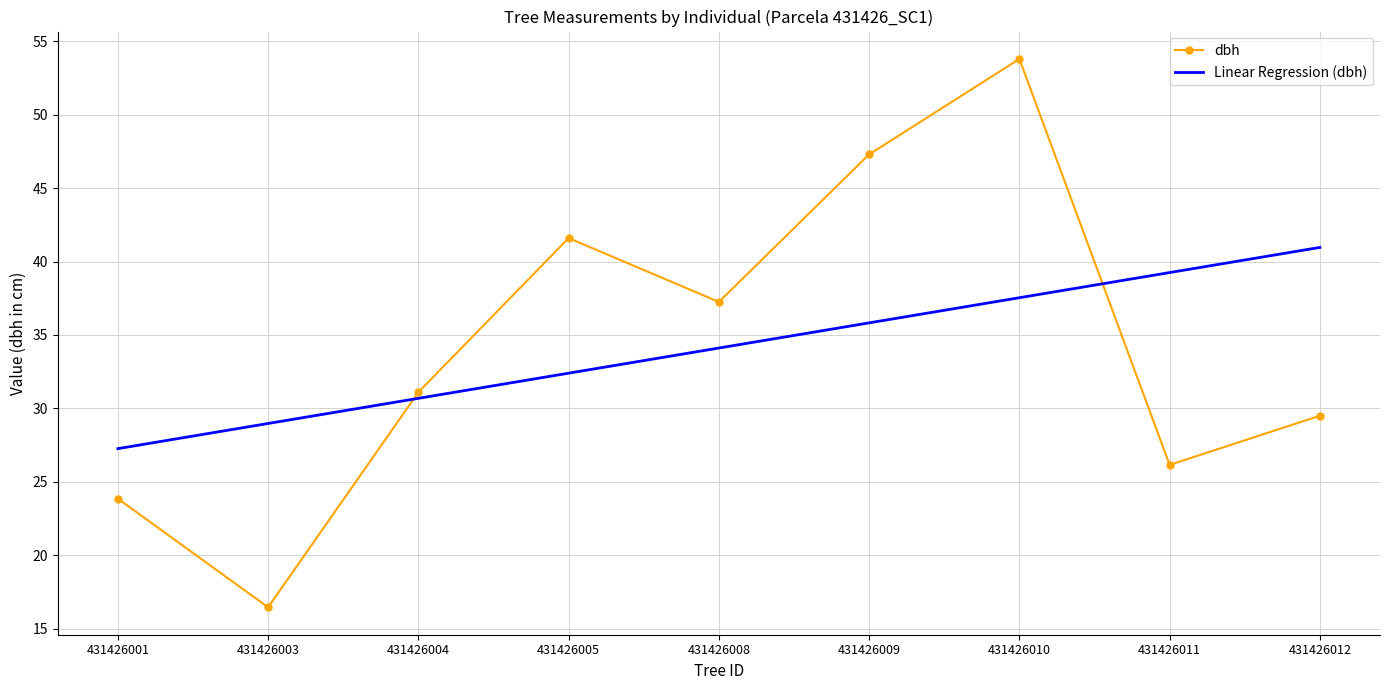

Which series has the largest range (max minus min)?

dbh